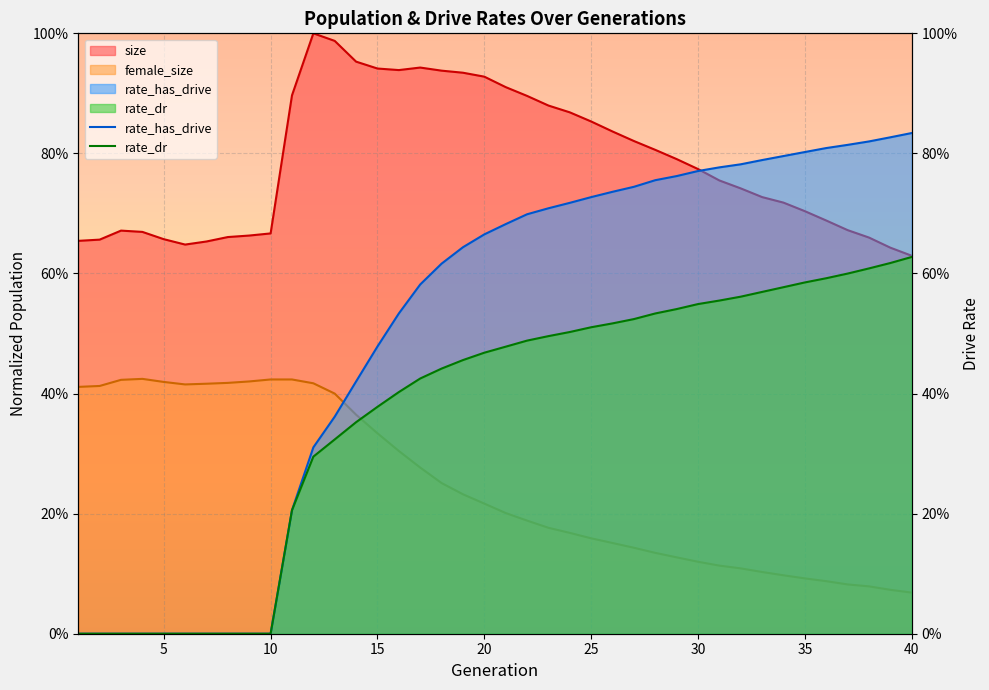

What is the difference between the maximum and minimum values in the rate_dr series?

0.6